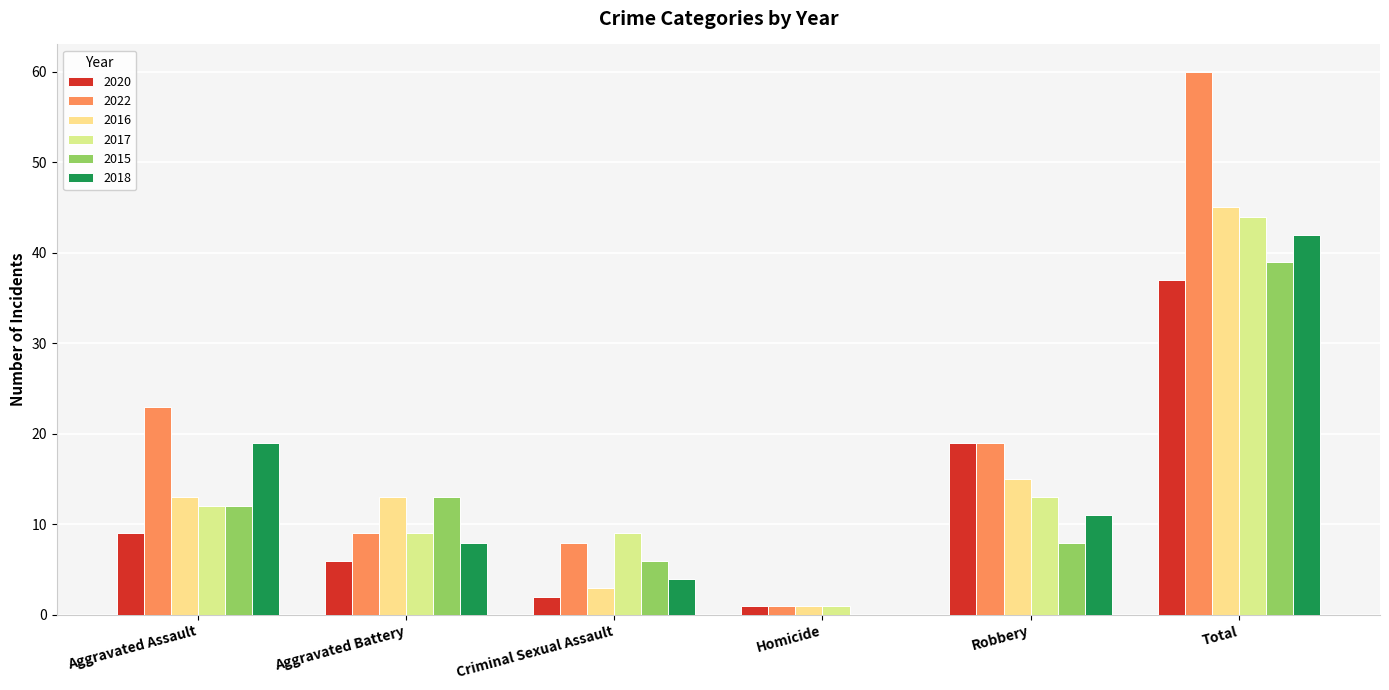

What is the label of the 2nd bar from the right?

Robbery